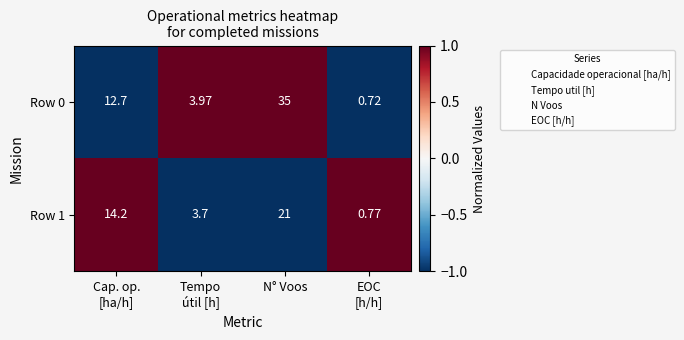

At which category is the sum across all series the highest?

N° Voos